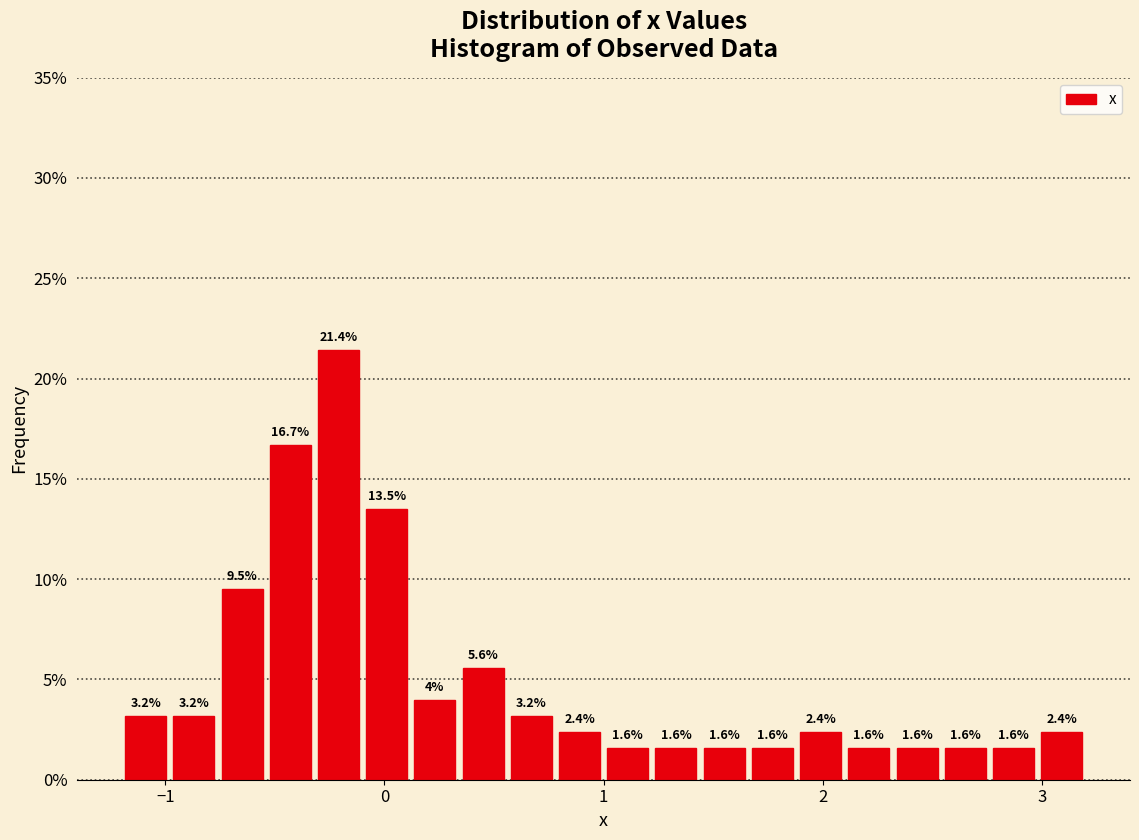

Around what value on the x-axis is the tallest bar? Give the approximate position of its centre, as read against the axis.

-0.2